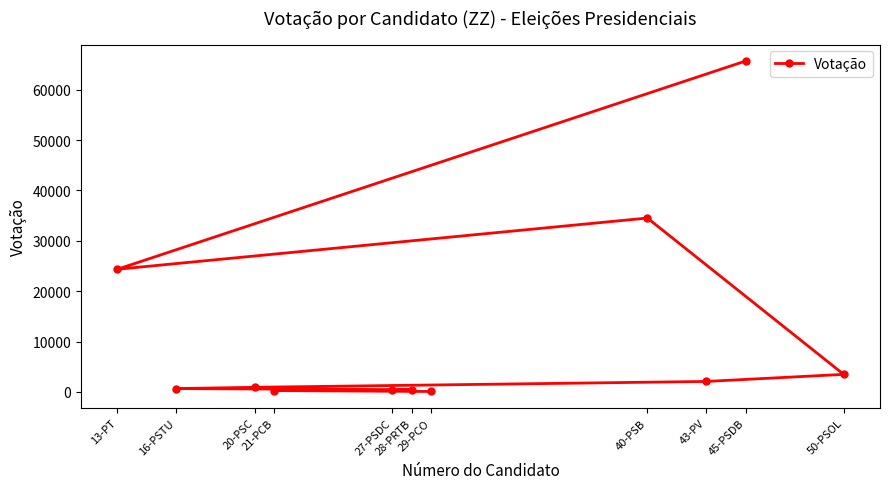

Does the chart display data point markers on the line(s)?

Yes